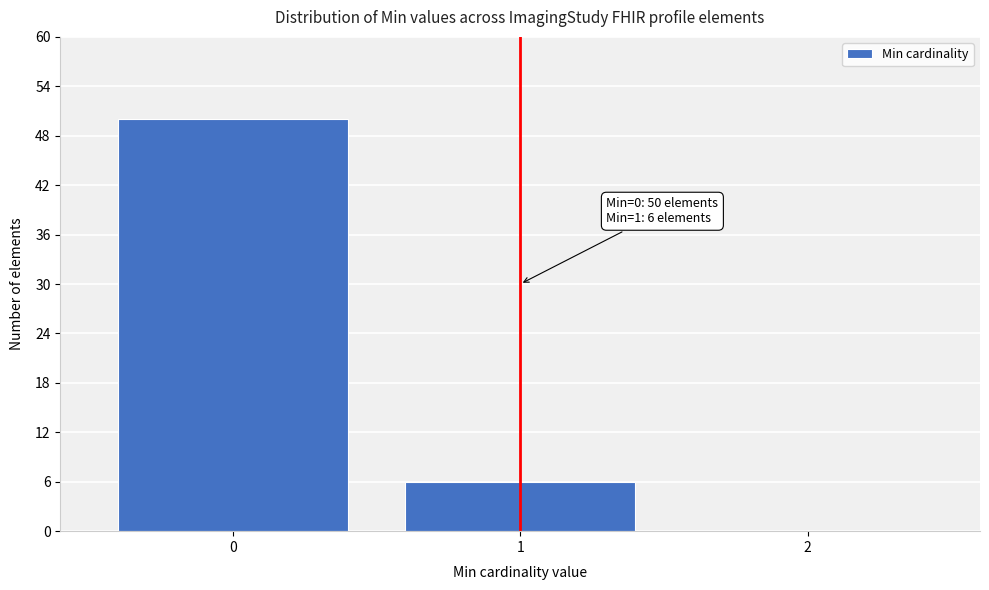

Reading left to right, transcribe all the data shown in this chart.

0=50	1=6	2=0